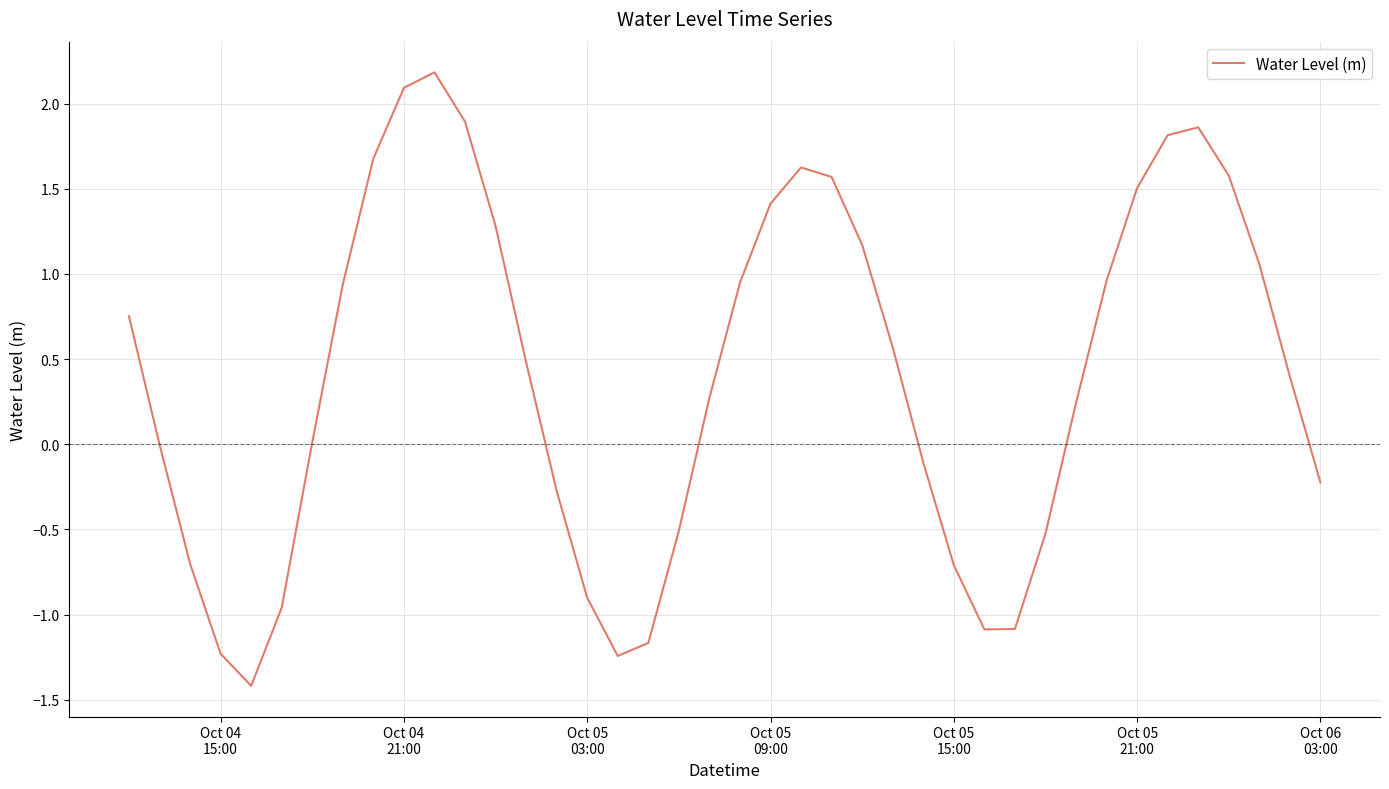

What is the maximum value shown in the chart?

2.2